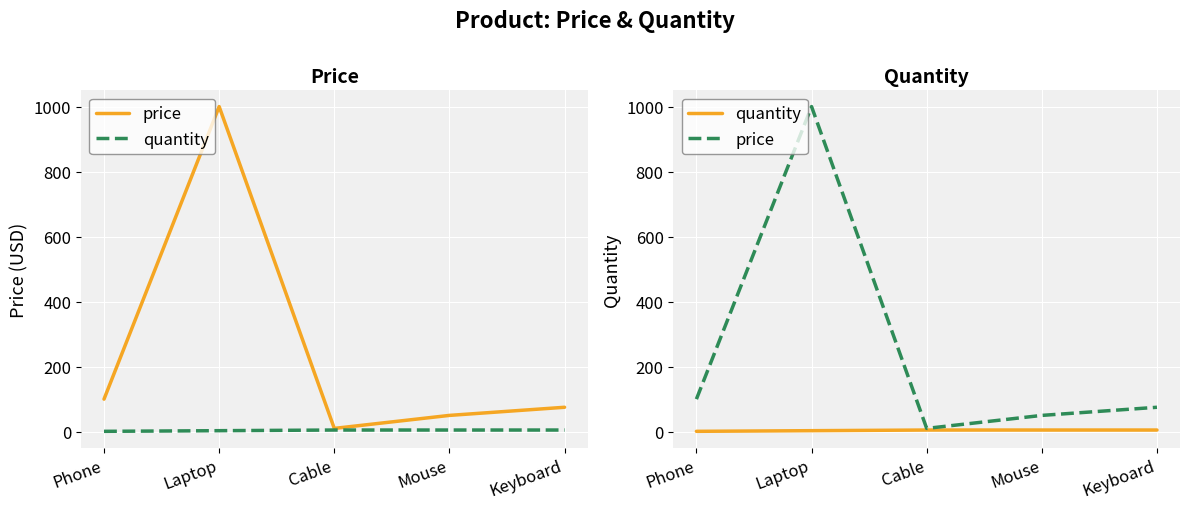

Reading left to right, what are all the values shown in this chart?

price: Phone=100	Laptop=1000	Cable=10	Mouse=50	Keyboard=75
quantity: Phone=1	Laptop=3	Cable=5	Mouse=5	Keyboard=5